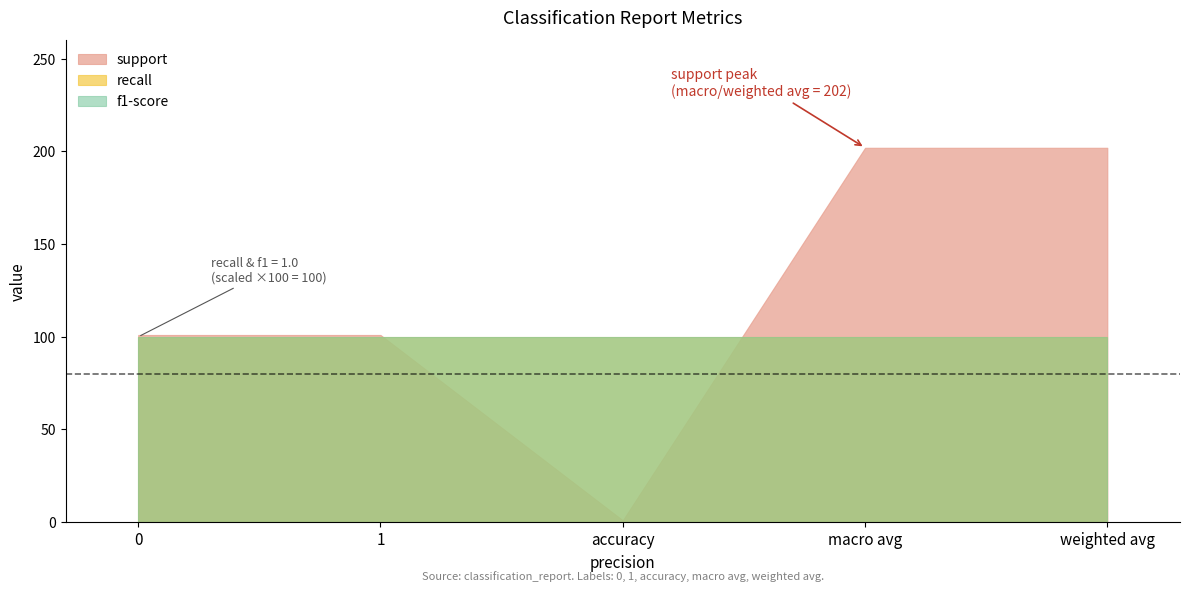

Which category has the highest value across all series?

macro avg